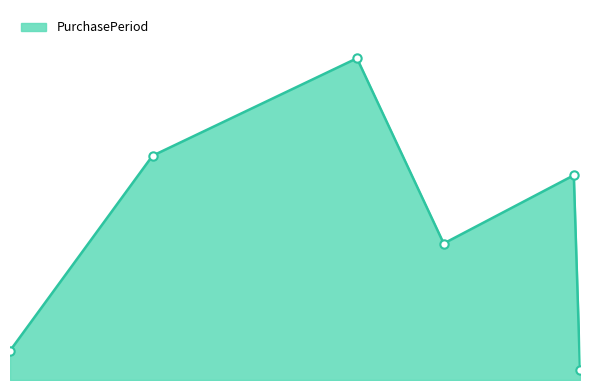

What is the label of the 3rd point from the left?

2017-07-10